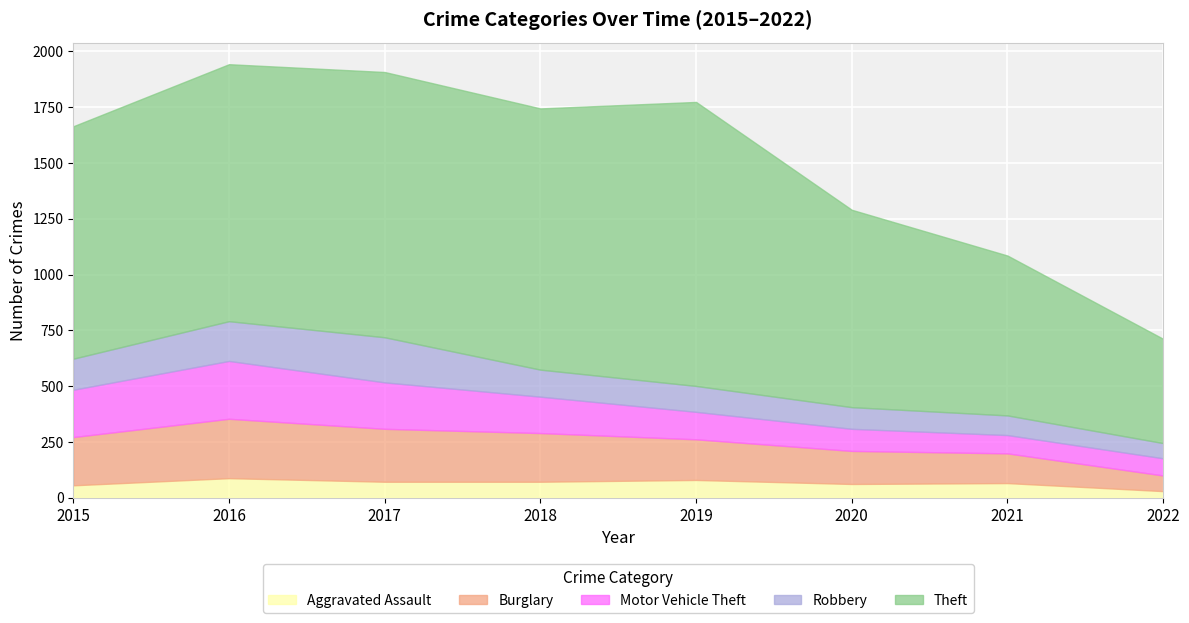

What is the minimum value for Theft?

467